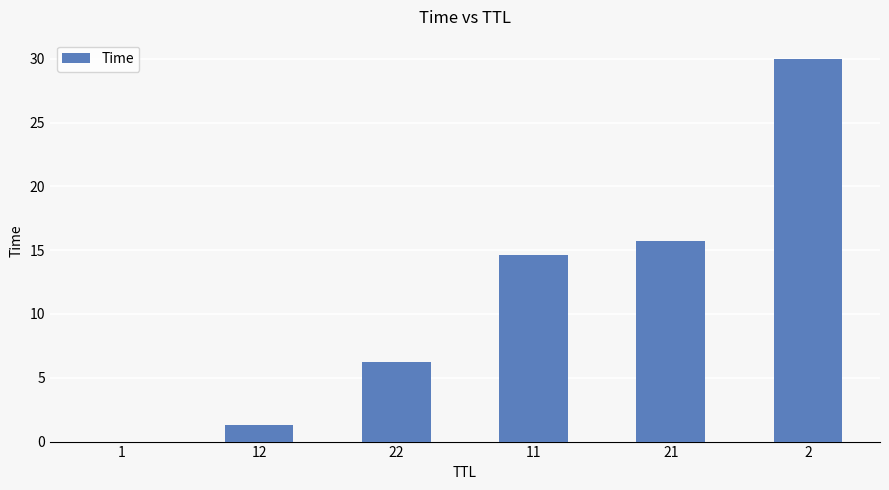

What is the maximum value shown in the chart?

30.0